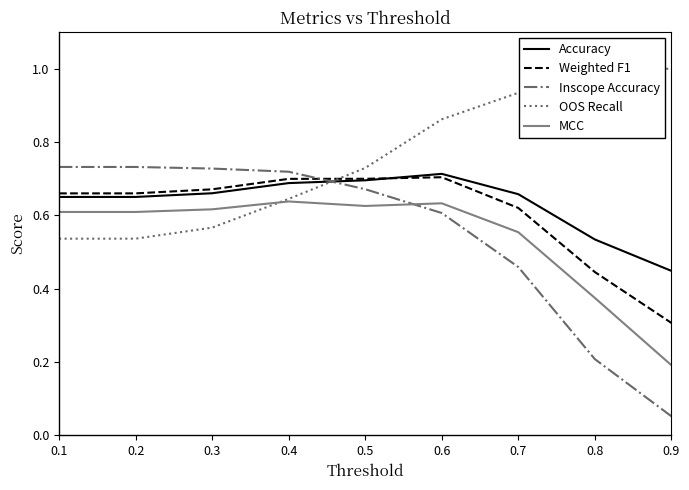

True or false: Weighted F1 and MCC cross at least once.

False